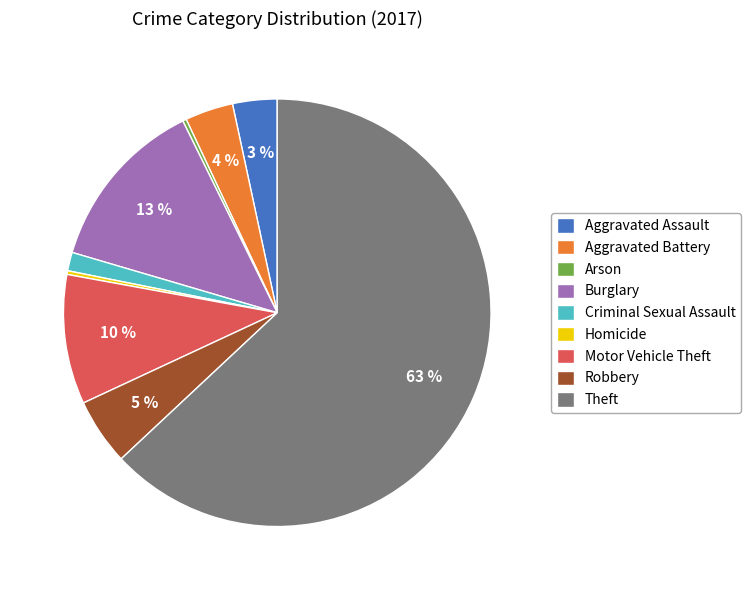

Between Homicide and Theft, which is larger?

Theft